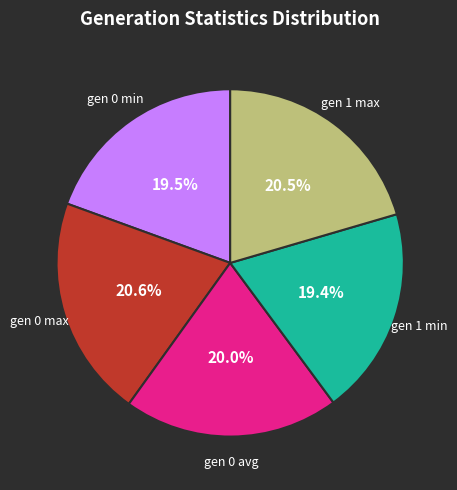

Does gen 1 max represent more than half of the total?

No